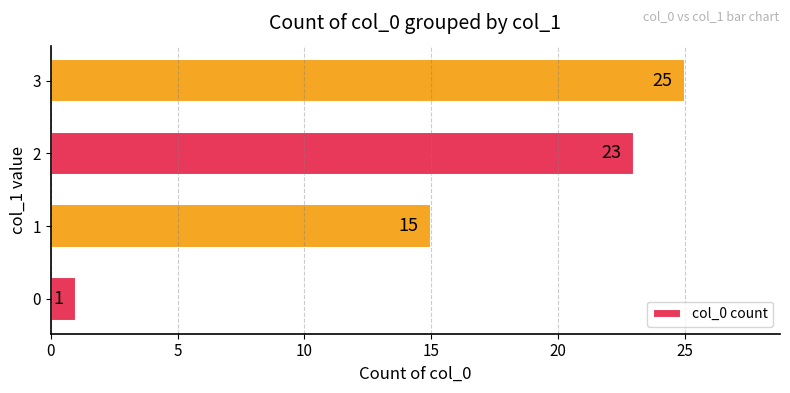

At which label is the value closest to 13?

1